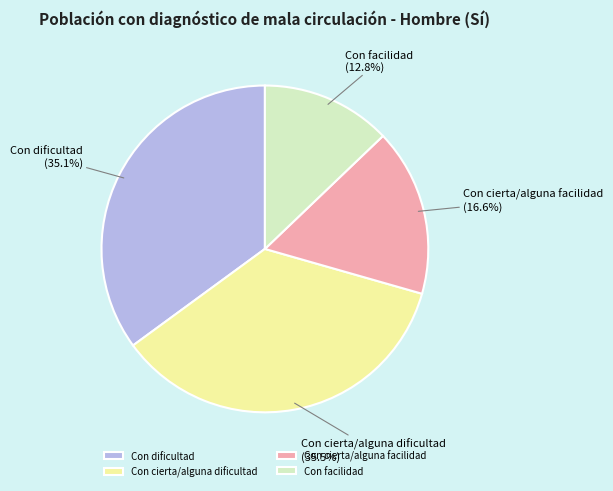

What percentage is the Con cierta/alguna facilidad slice, to the nearest percent?

17%